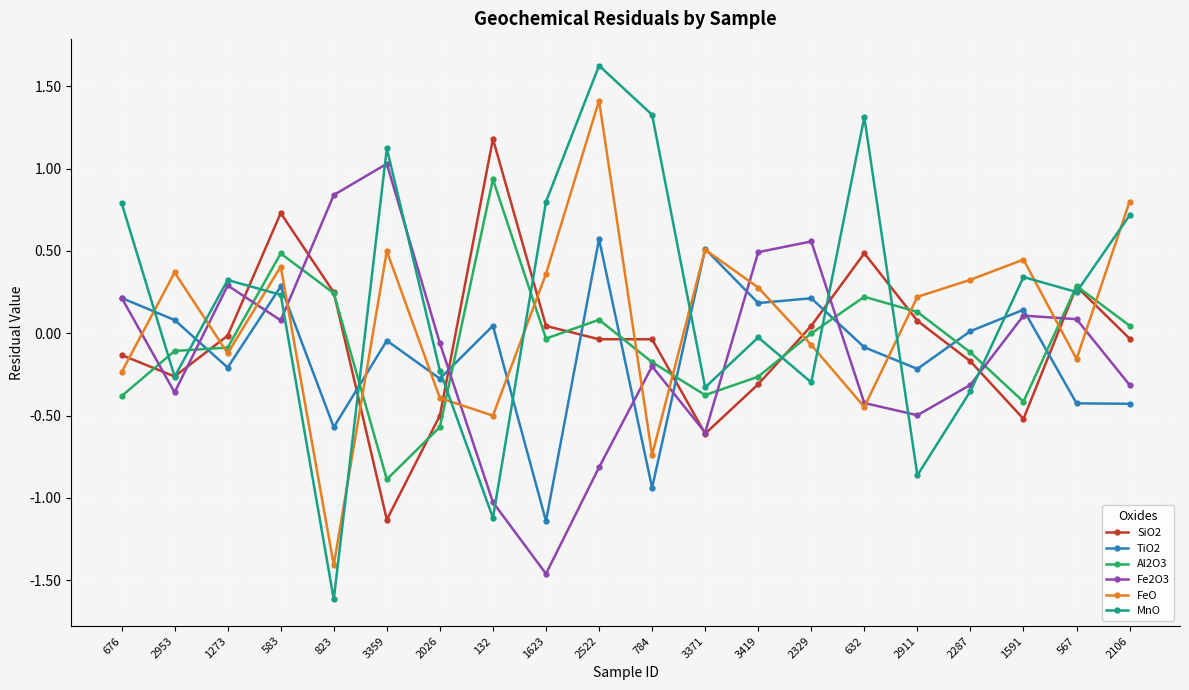

Which label corresponds to the smallest value in the chart?

823